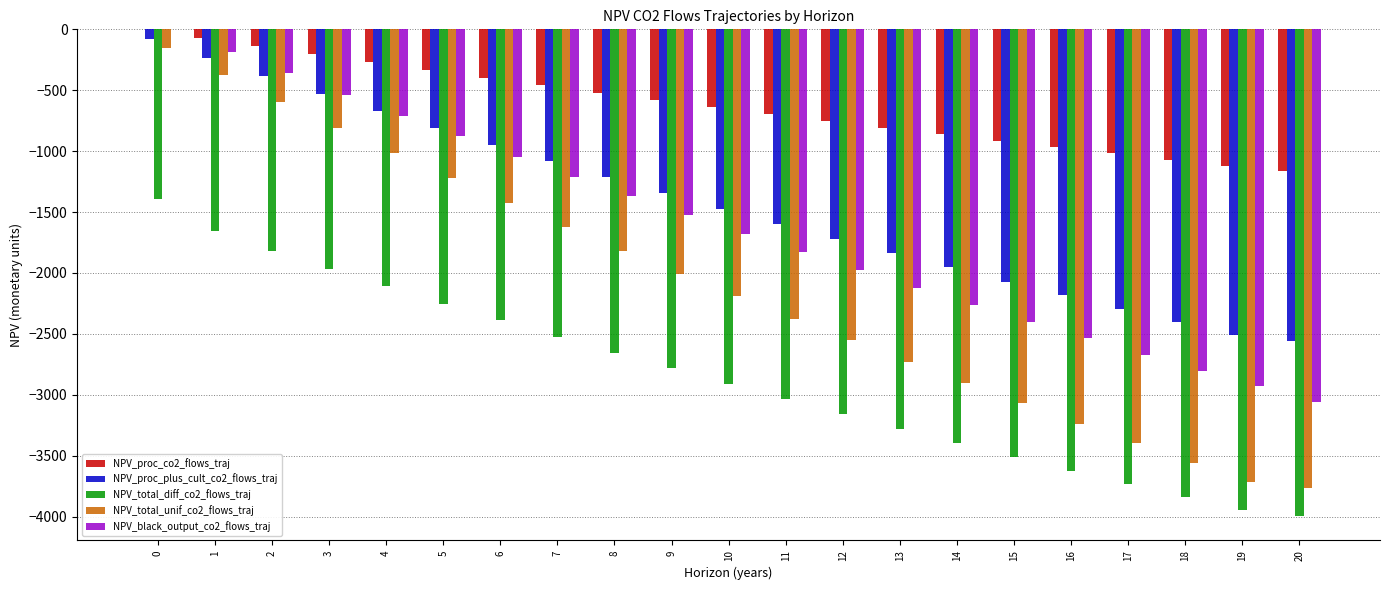

Does the chart contain stacked bars?

No